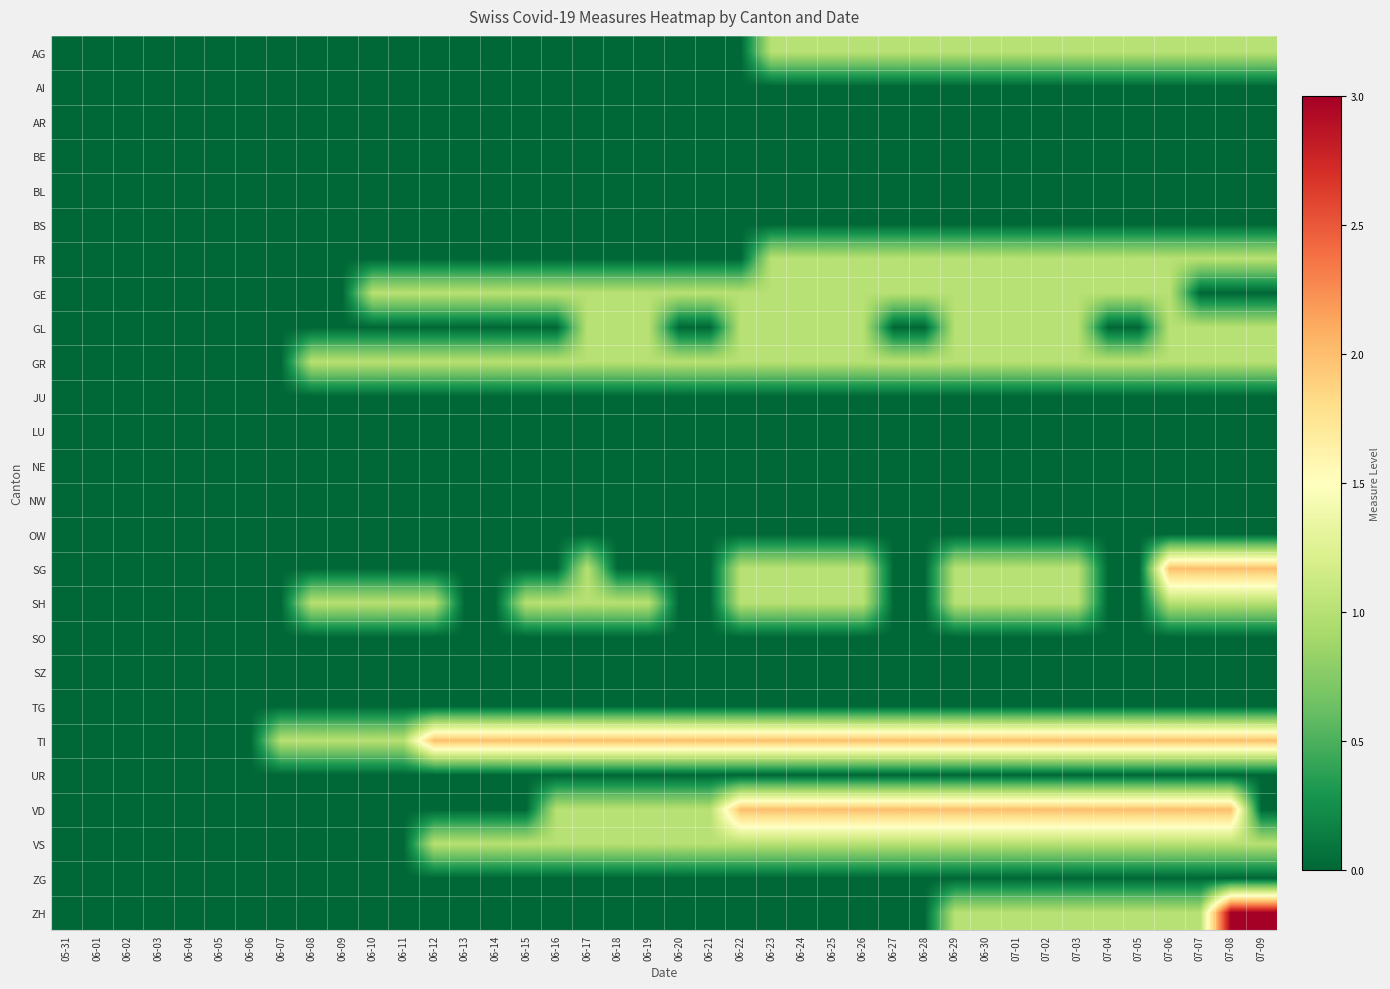

At which category does the chart reach its peak across all series?

07-08